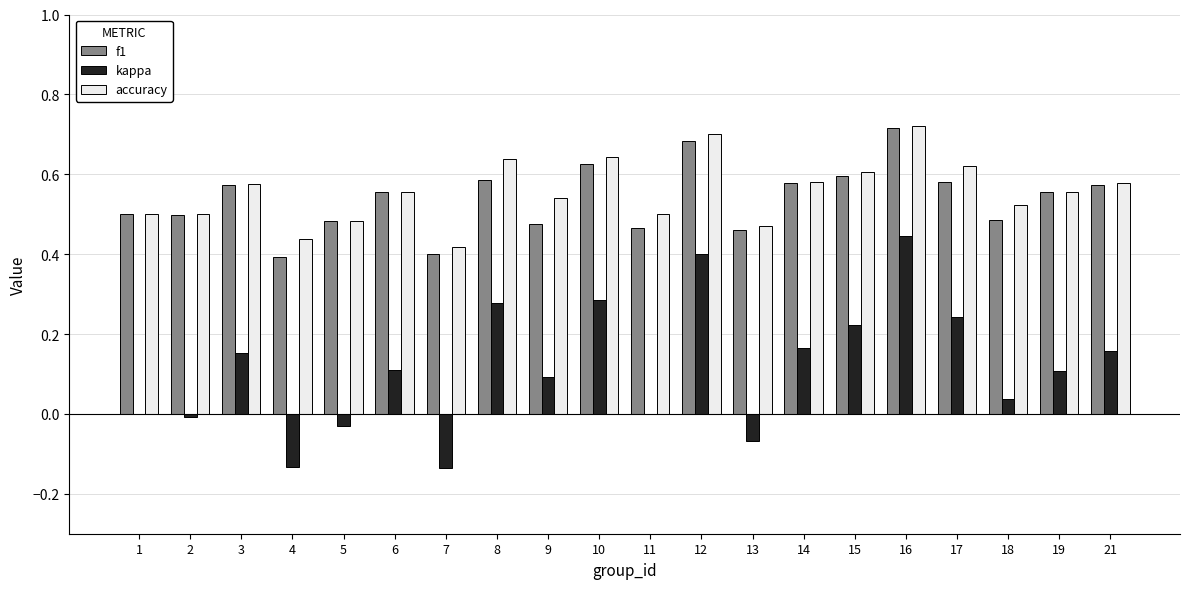

At which label does kappa reach its peak?

16